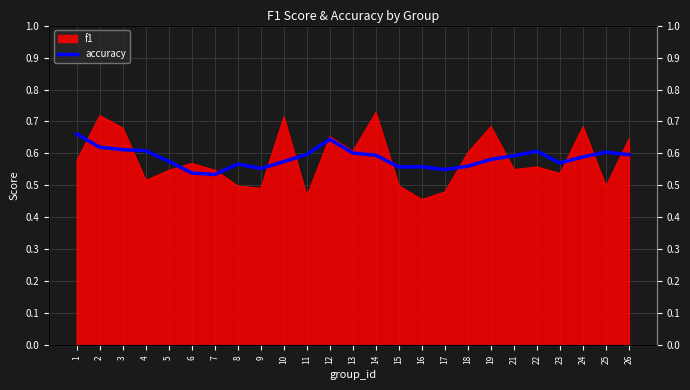

The chart shows a value of 0.6 at 12. True or false?

True